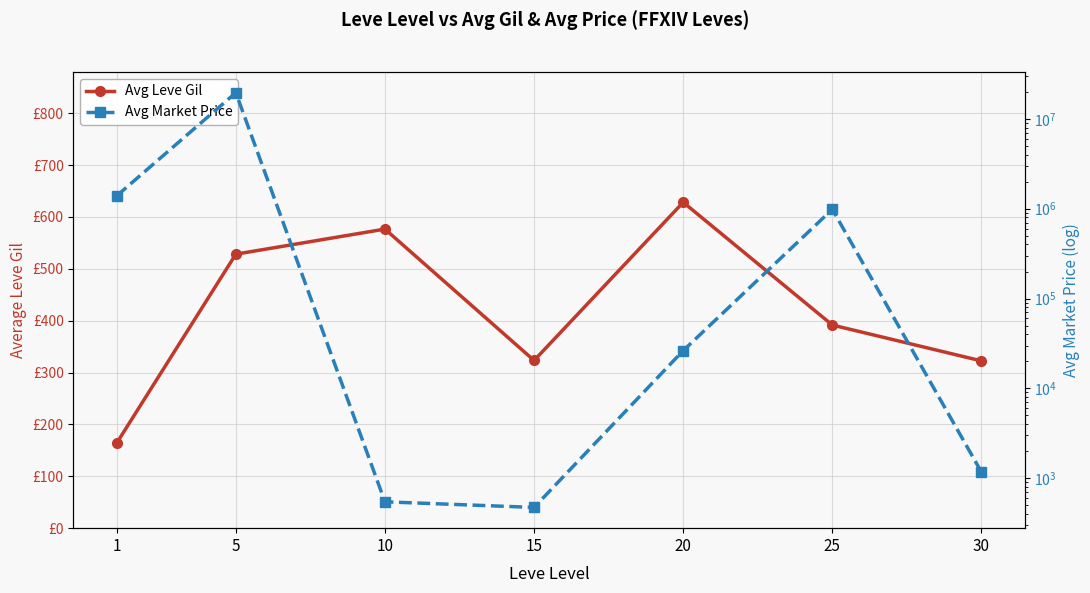

How many distinct data groups are displayed?

2